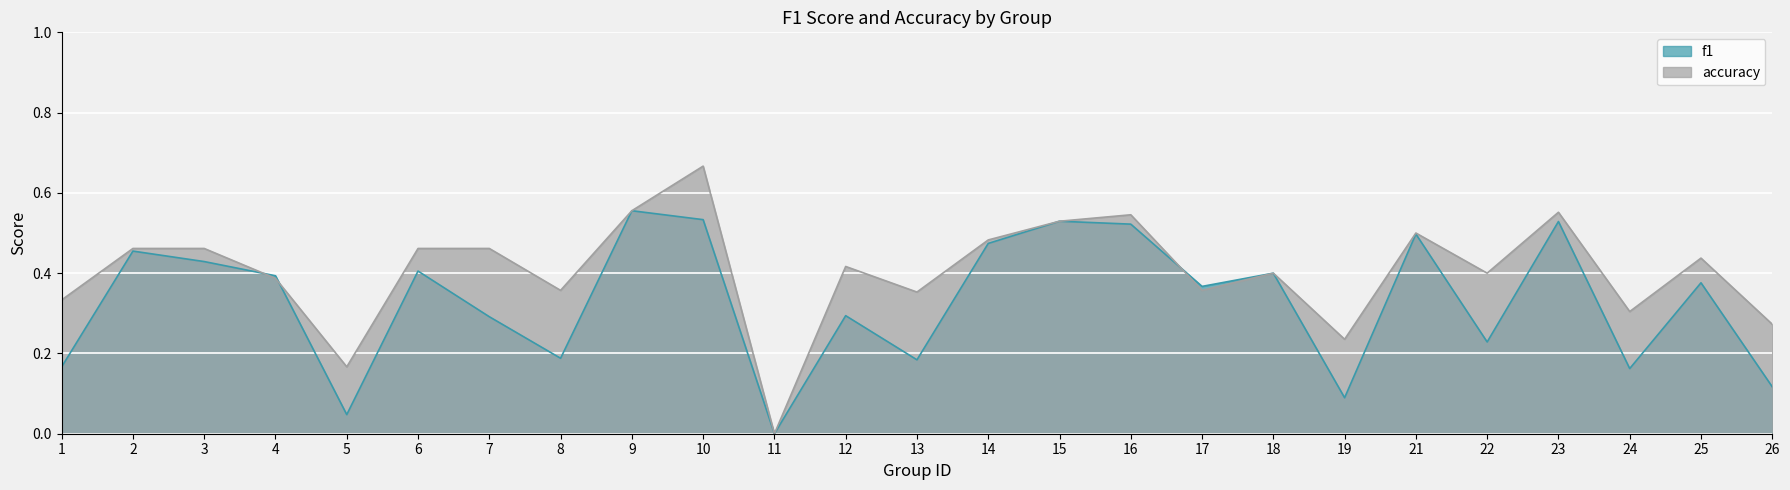

What are all the series names shown in the legend?

f1, accuracy